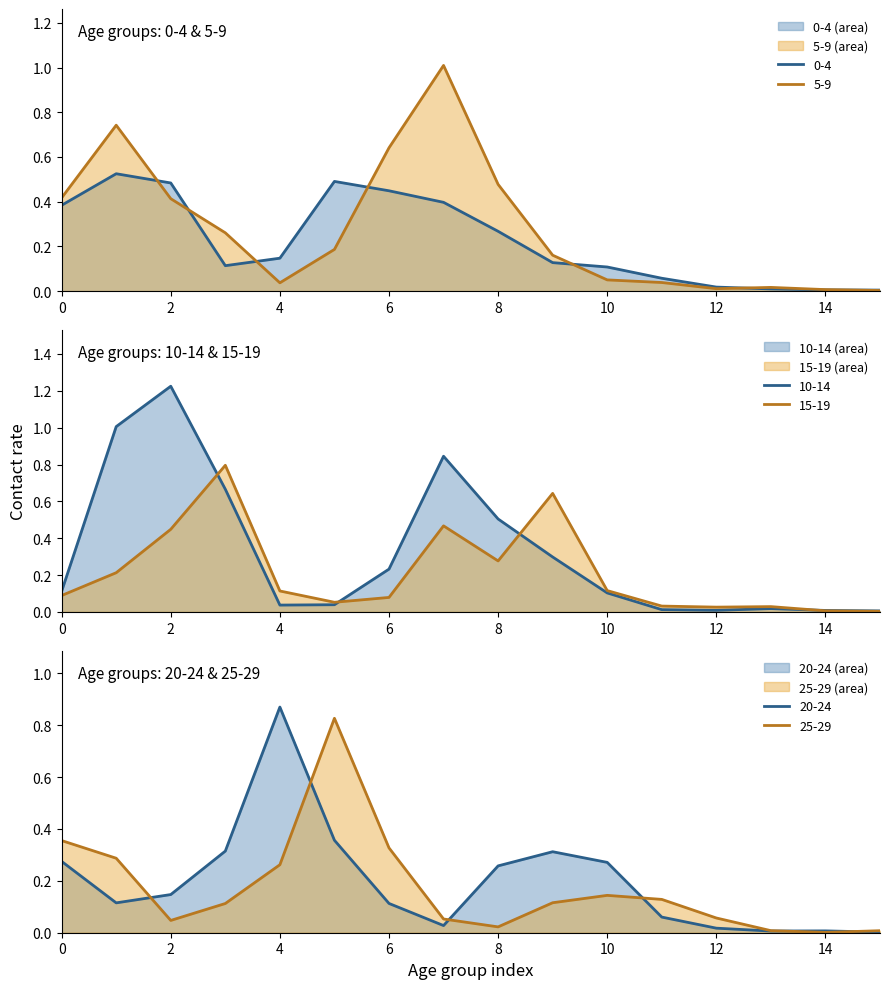

What is the label of the 10th point from the left?

9